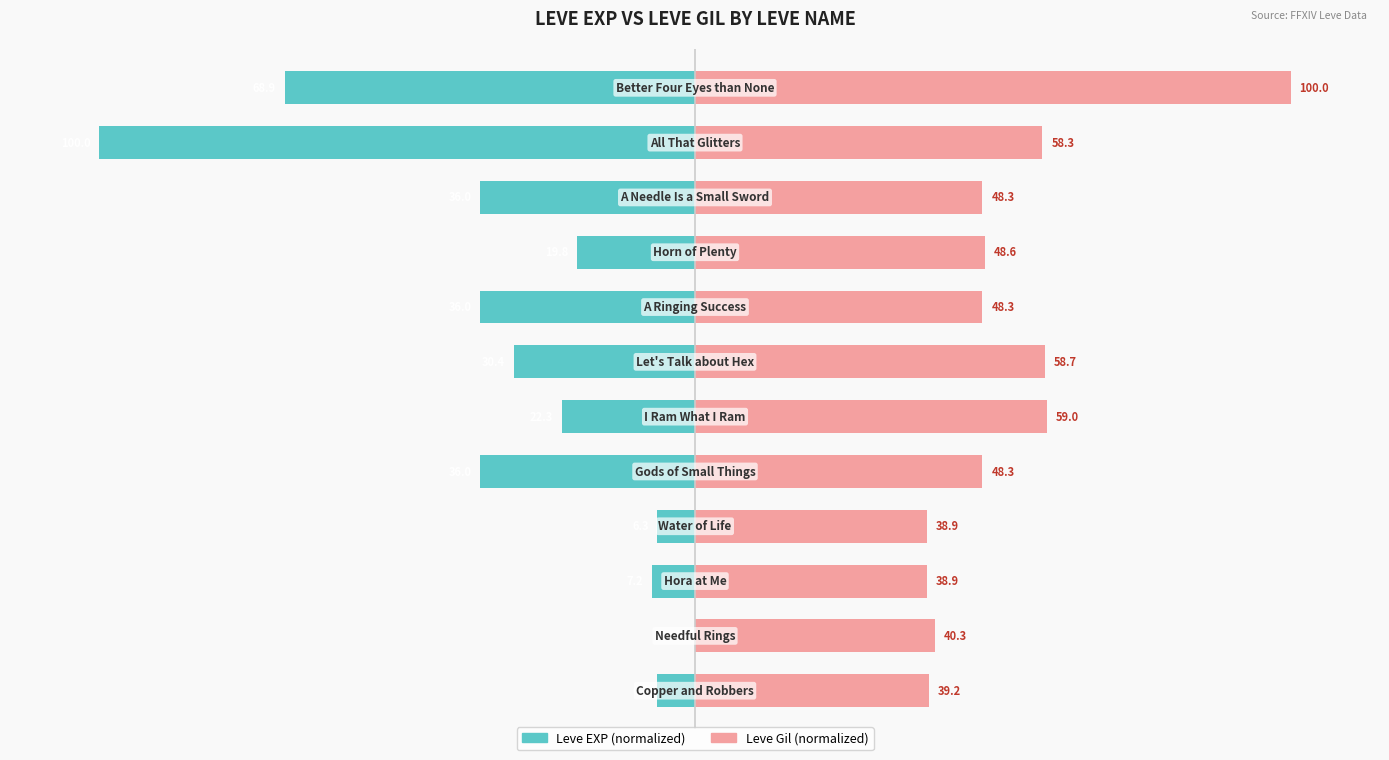

Does the chart contain any negative values?

Yes